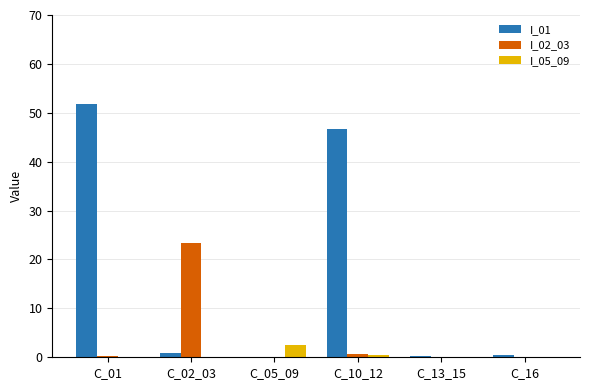

How many distinct data groups are displayed?

3